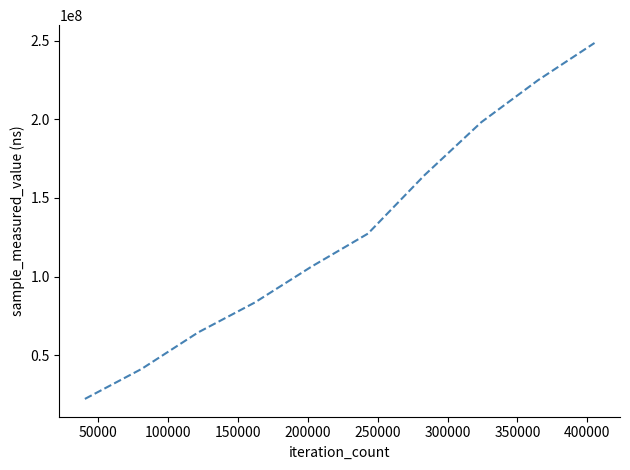

What is the maximum value shown in the chart?

248450927